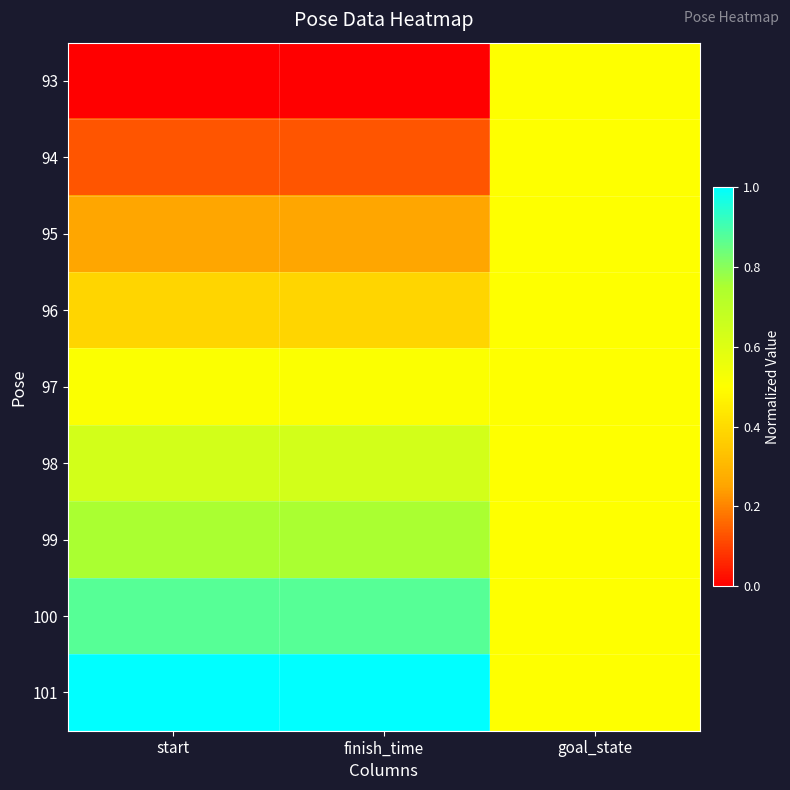

At how many categories does at least one series exceed 0?

3